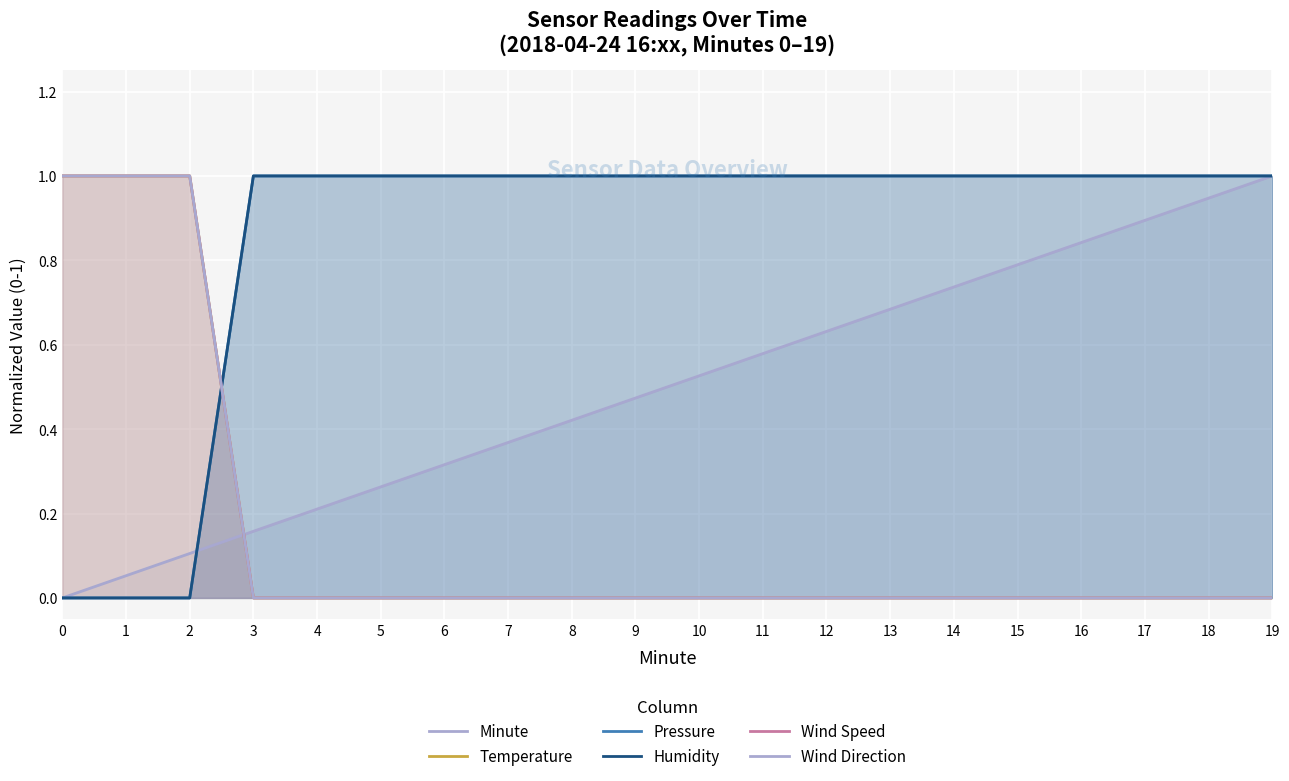

Which series has the largest total across all categories?

Pressure